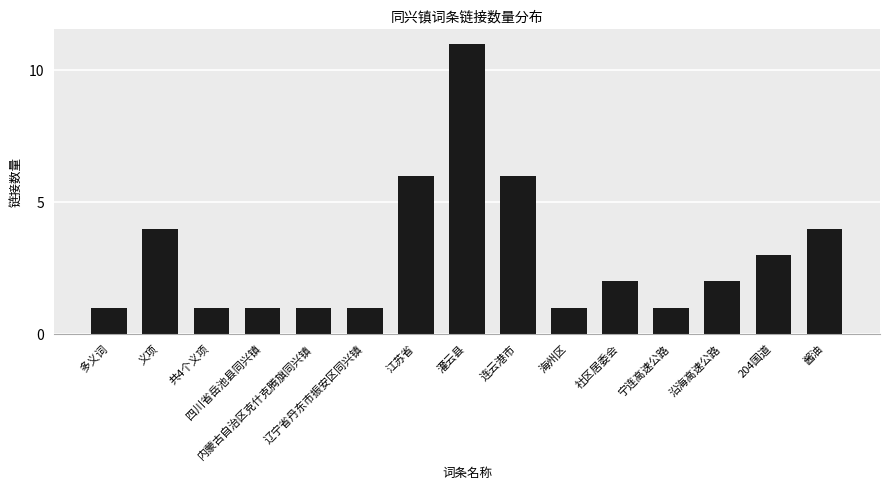

What is the change in value from 义项 to 辽宁省丹东市振安区同兴镇?

-3